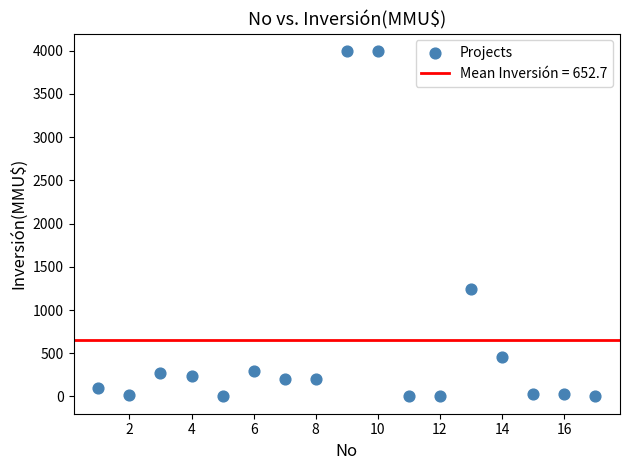

What is the range of Y values (max minus min)?

4000